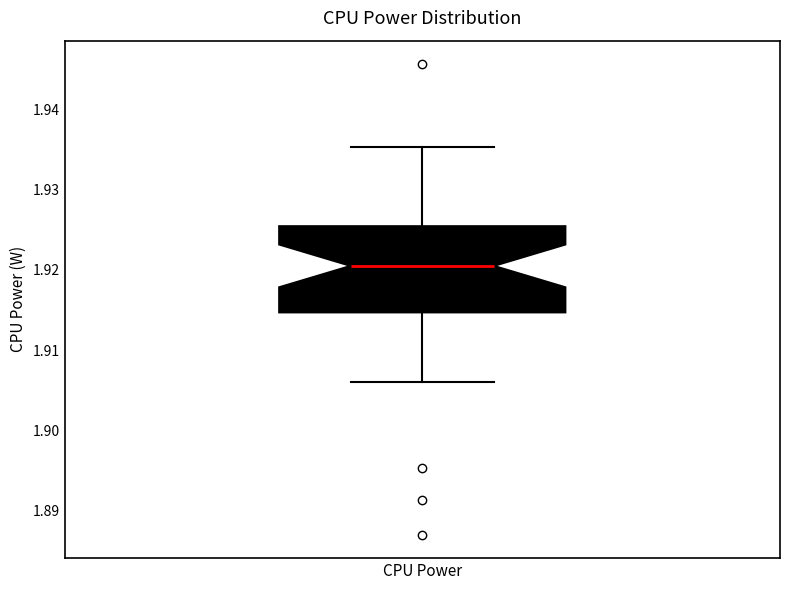

Read this box plot against the y-axis: the position of the median line, the range covered by the box, and the ends of both whiskers. The values are not printed on the chart, so give them approximately, as read against the axis.

median 1.921, box 1.915 to 1.925, whiskers 1.906 to 1.935